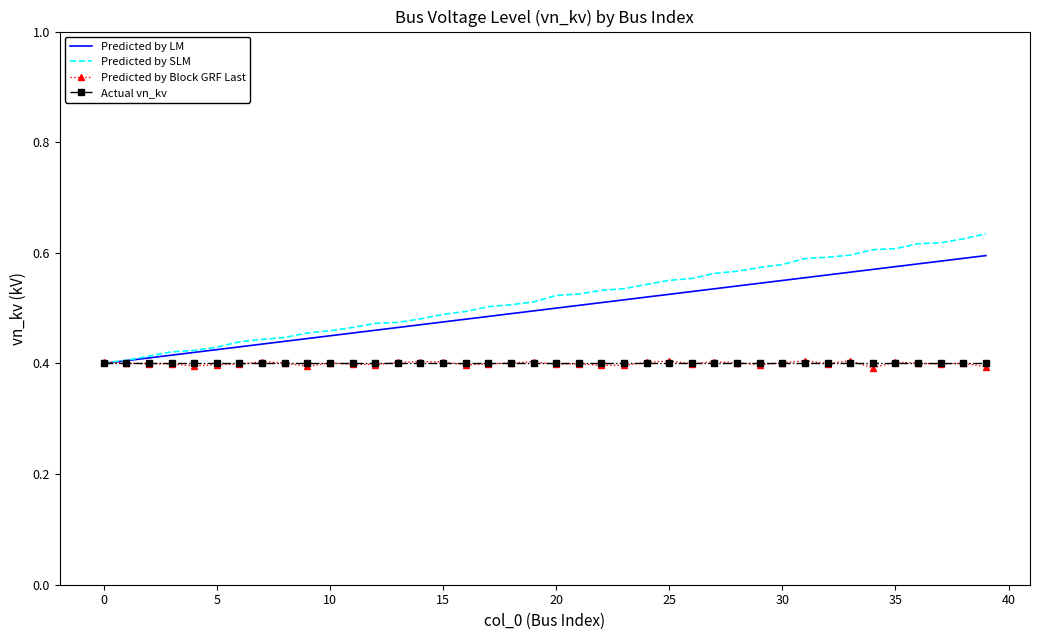

Which series has the largest range (max minus min)?

Predicted by SLM